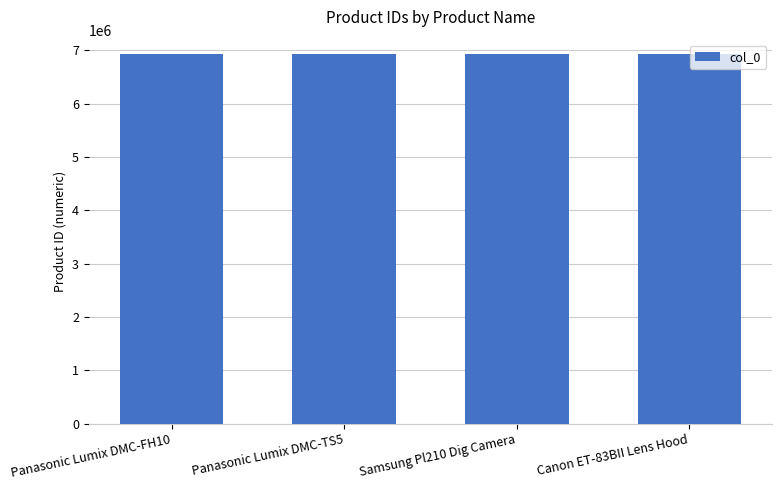

Approximately how many times larger is the value at Panasonic Lumix DMC-TS5 compared to Canon ET-83BII Lens Hood?

1.0